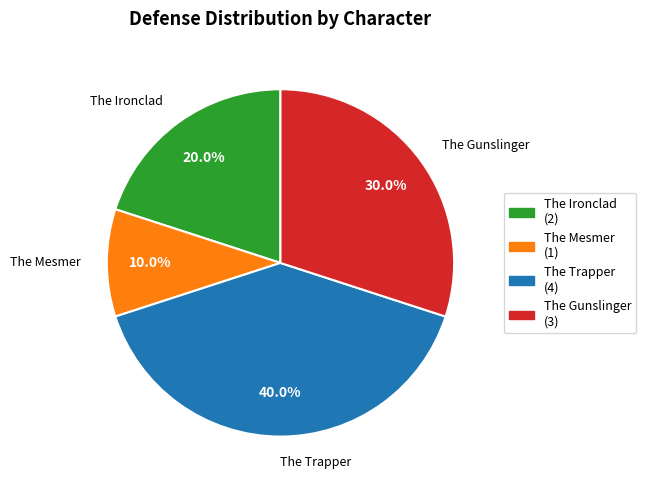

Is it true that The Ironclad is 20% of the pie?

True